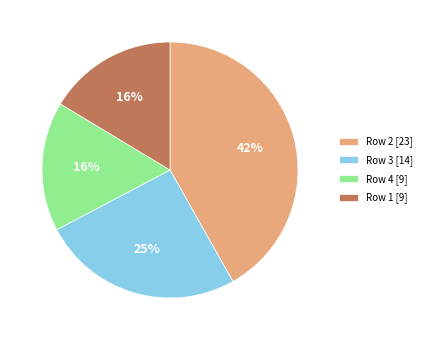

The Row 4 [9] slice represents 16% of the pie. True or false?

True